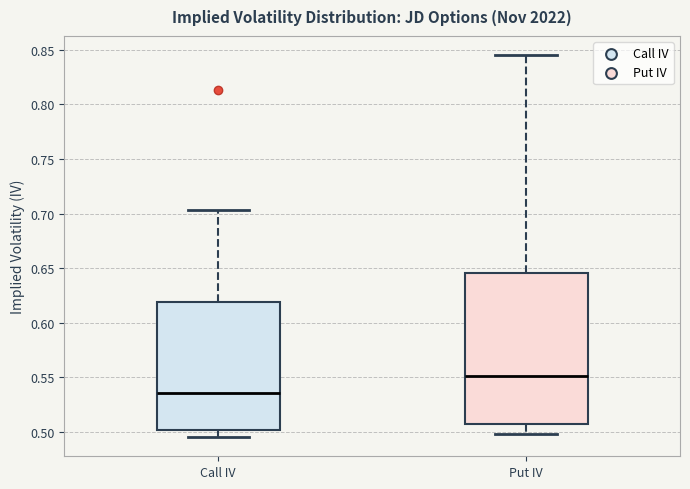

Which box's median line is the lowest?

Call IV